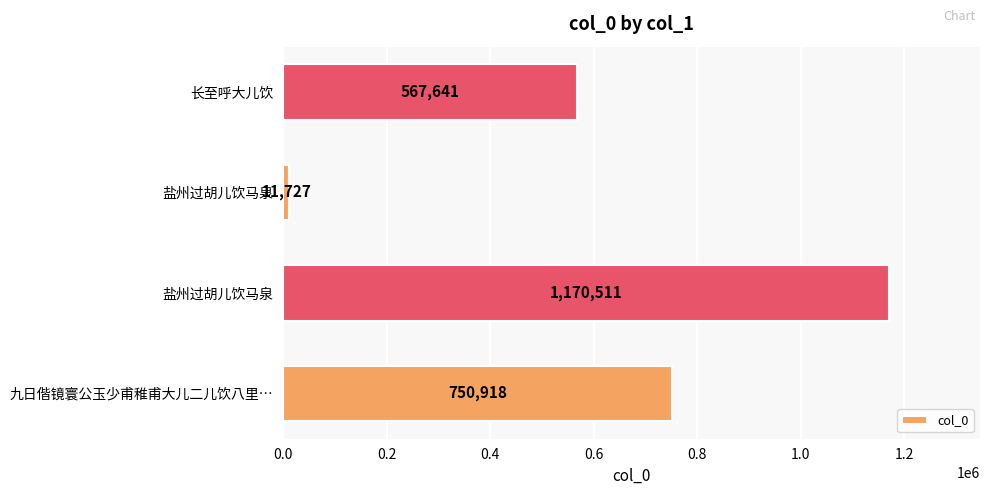

Count the number of data series in this chart.

1